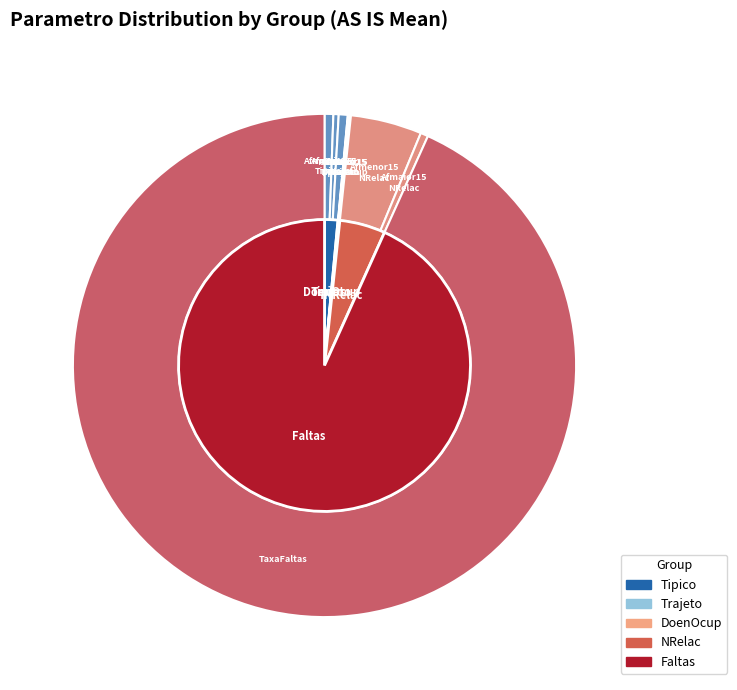

True or false: Pev_Safast_Tipico accounts for 1% of the total.

True